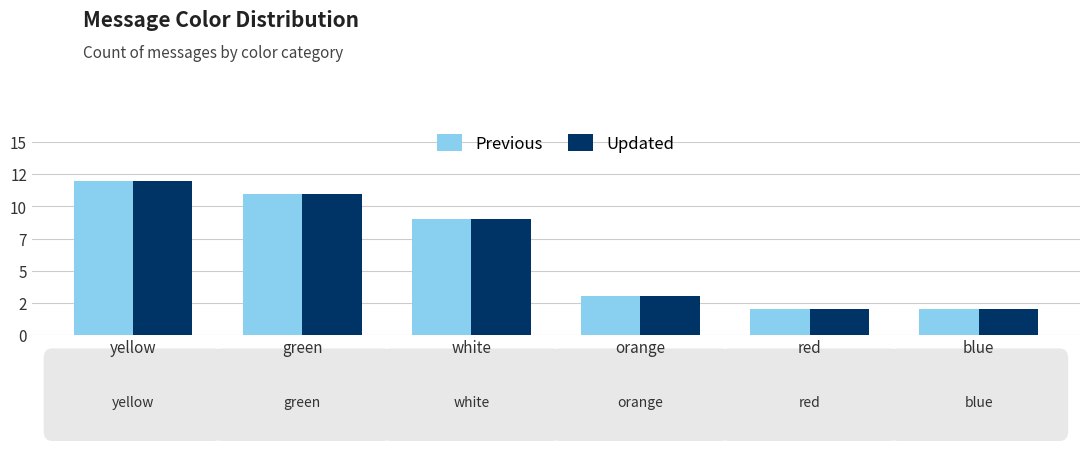

Does the chart contain stacked bars?

No